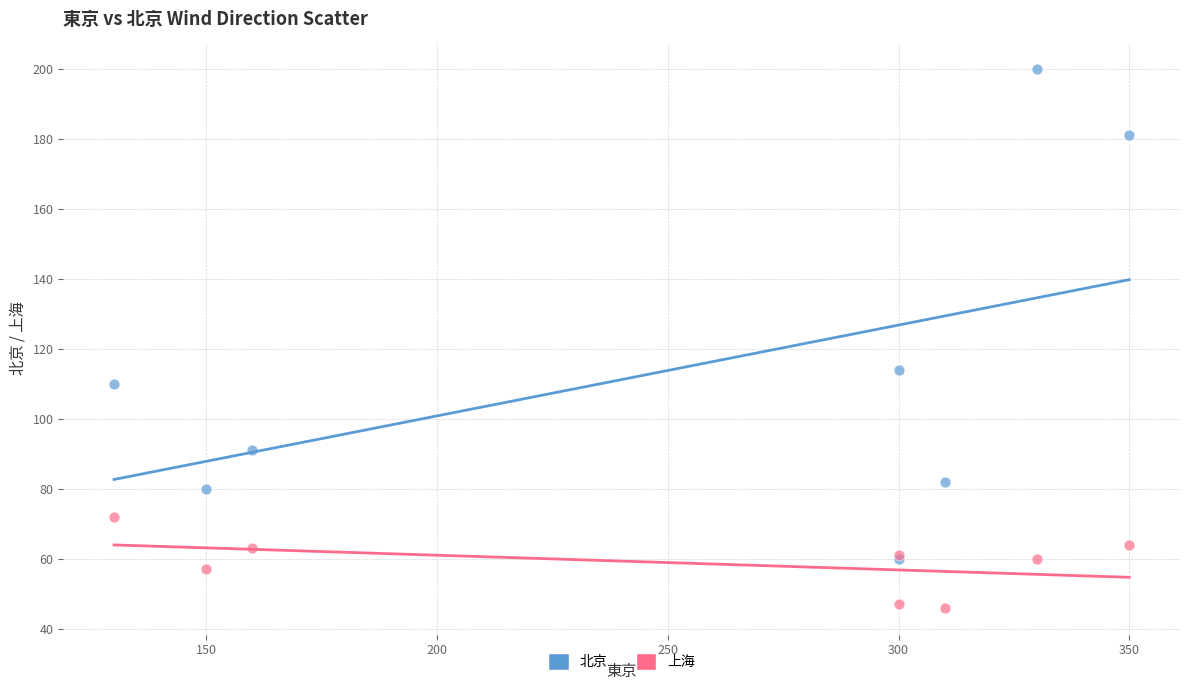

Across all series, what Y value is closest to 123?

114